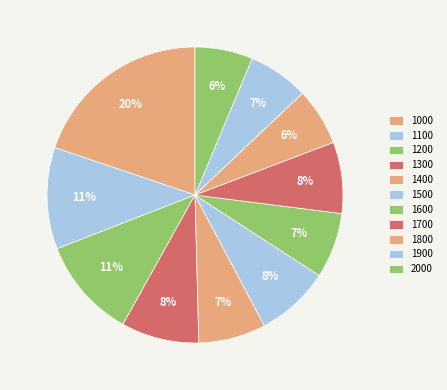

What percentage is NOT represented by 2000?

93.7%